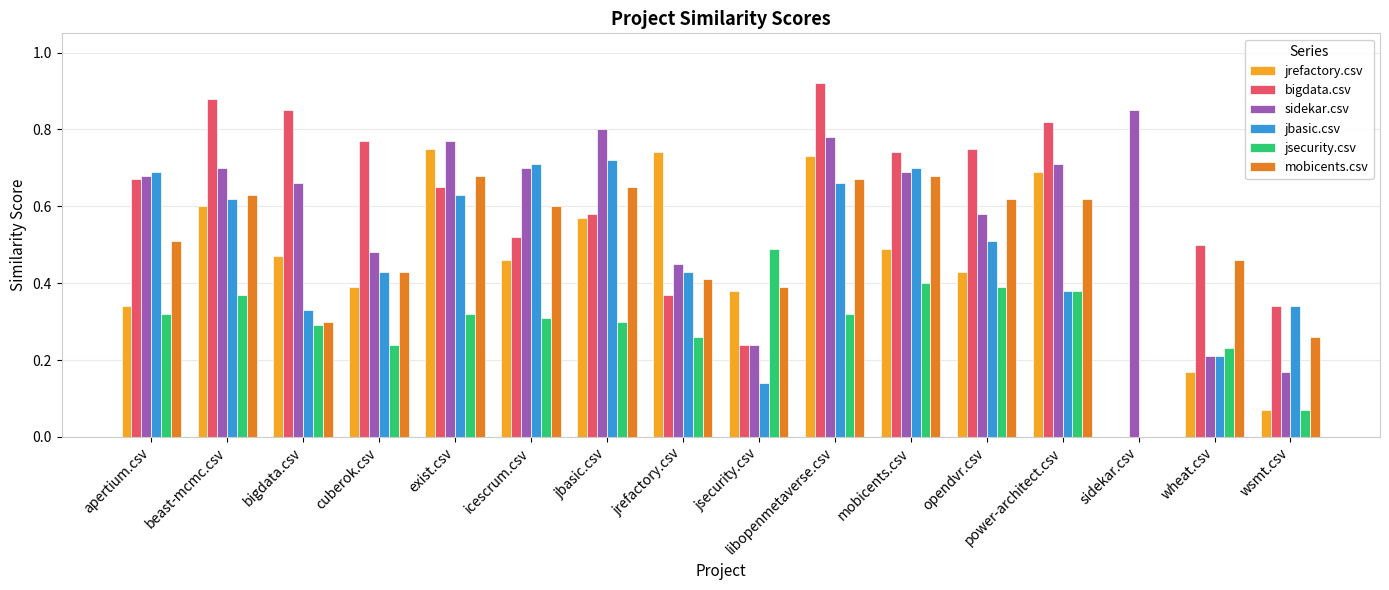

Which series changed the most between apertium.csv and jrefactory.csv?

jrefactory.csv